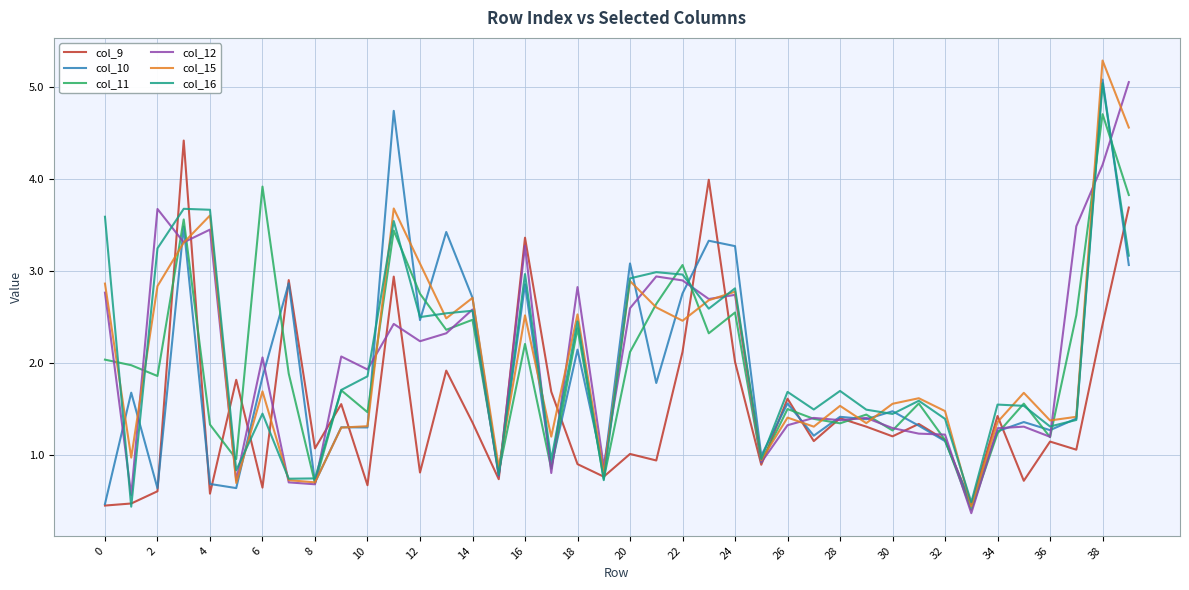

What is the smallest value displayed?

0.4